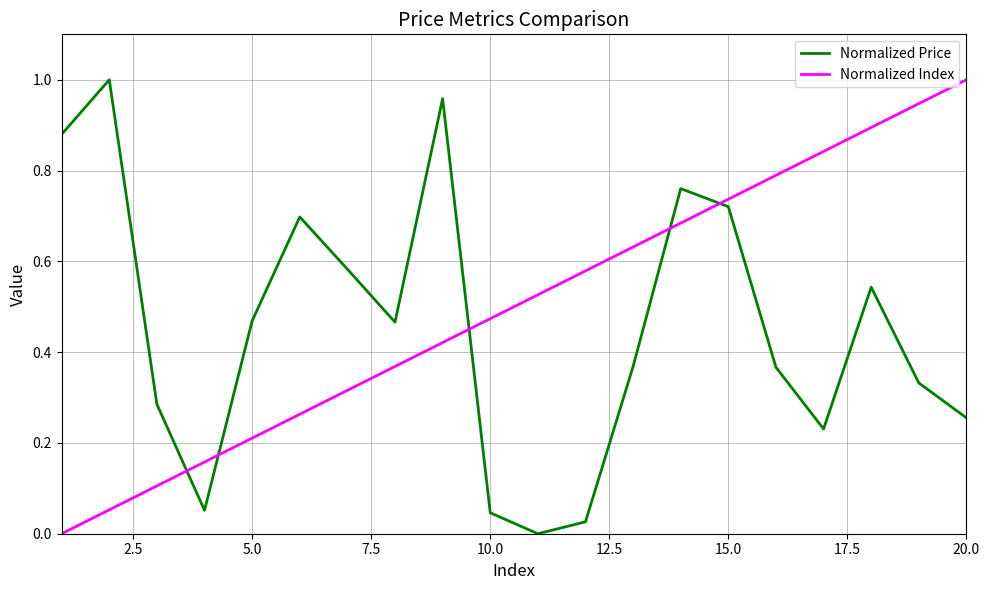

Which series has the largest total across all categories?

Normalized Index